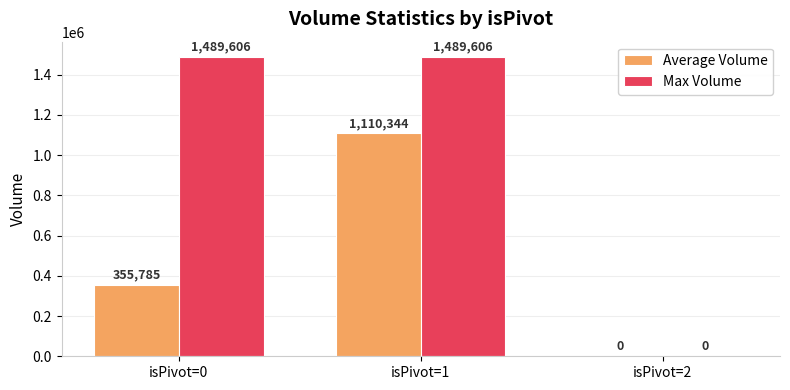

What is the spread (max minus min) of values at isPivot=1?

379261.5